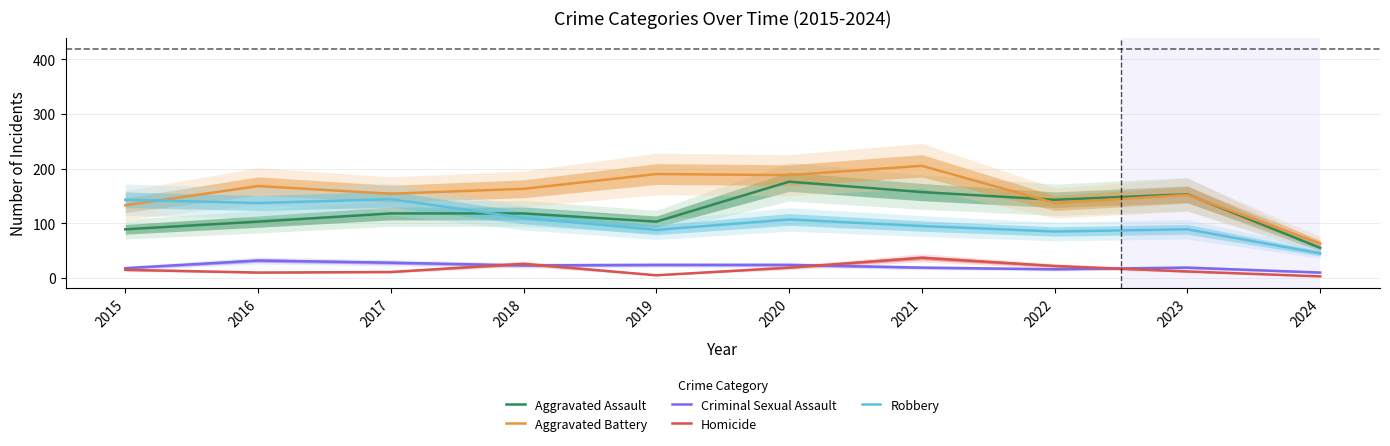

In Criminal Sexual Assault, how many points are higher than both neighbors (excluding endpoints)?

2